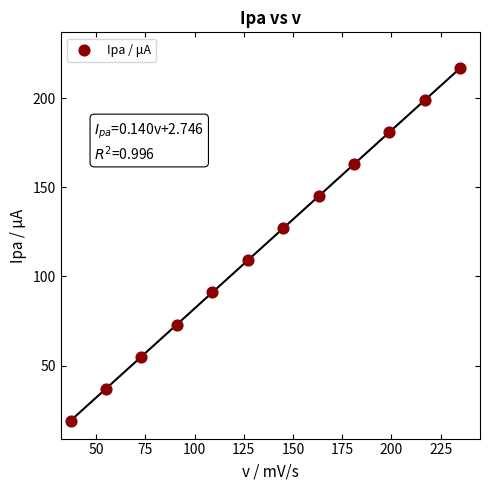

What is the average Y value?

118